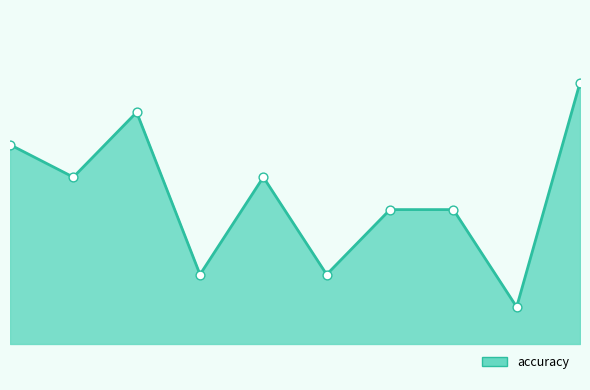

Does the chart have visible grid lines?

No